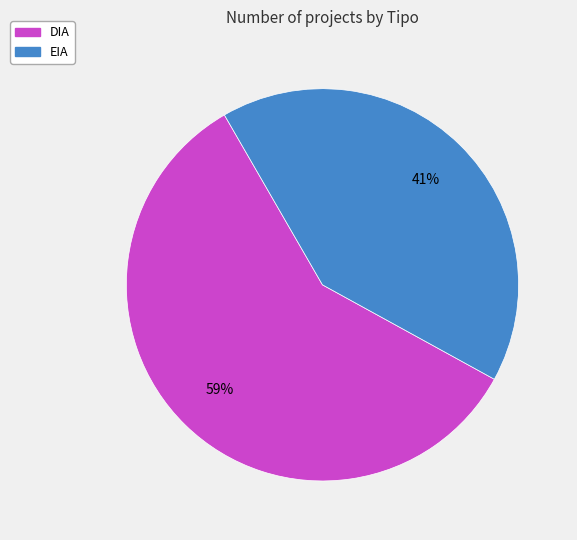

How many slices are in this pie chart?

2